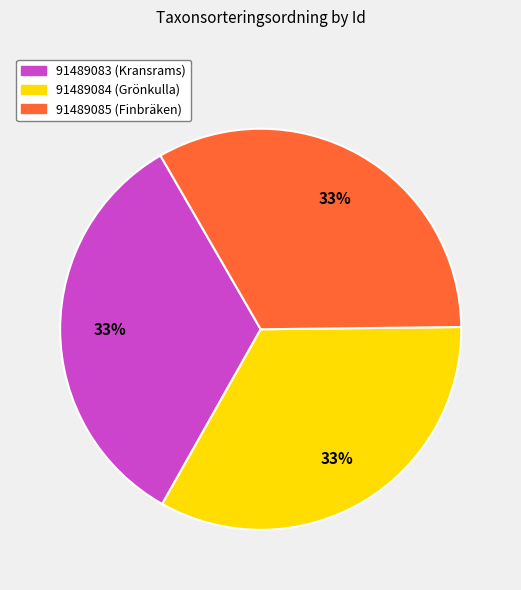

Does 91489084 (Grönkulla) represent more than half of the total?

No